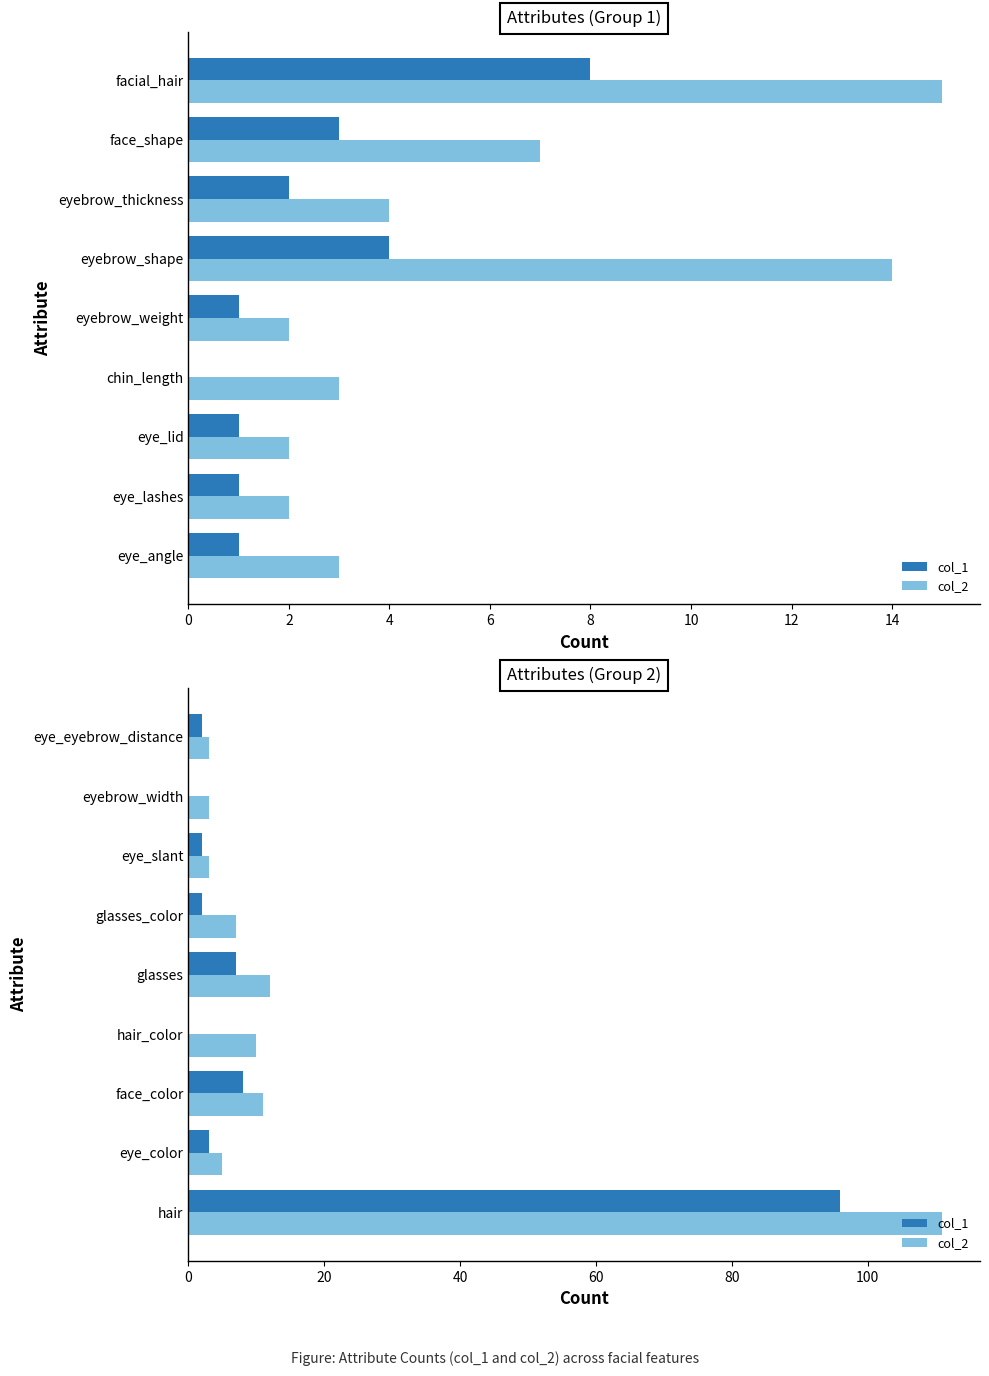

Rank the series by their maximum value, from highest to lowest.

col_2, col_1